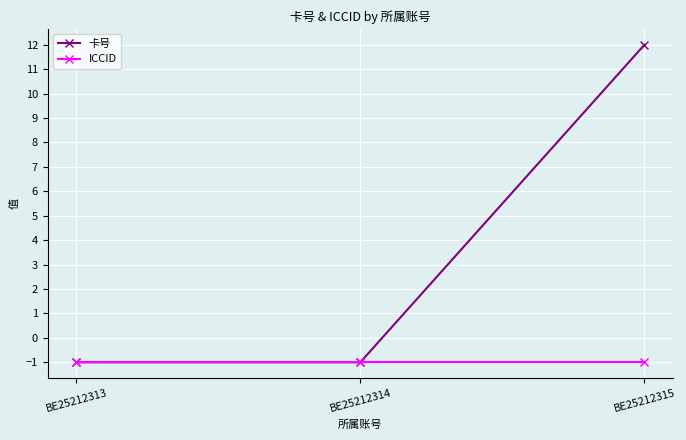

How many distinct data groups are displayed?

2